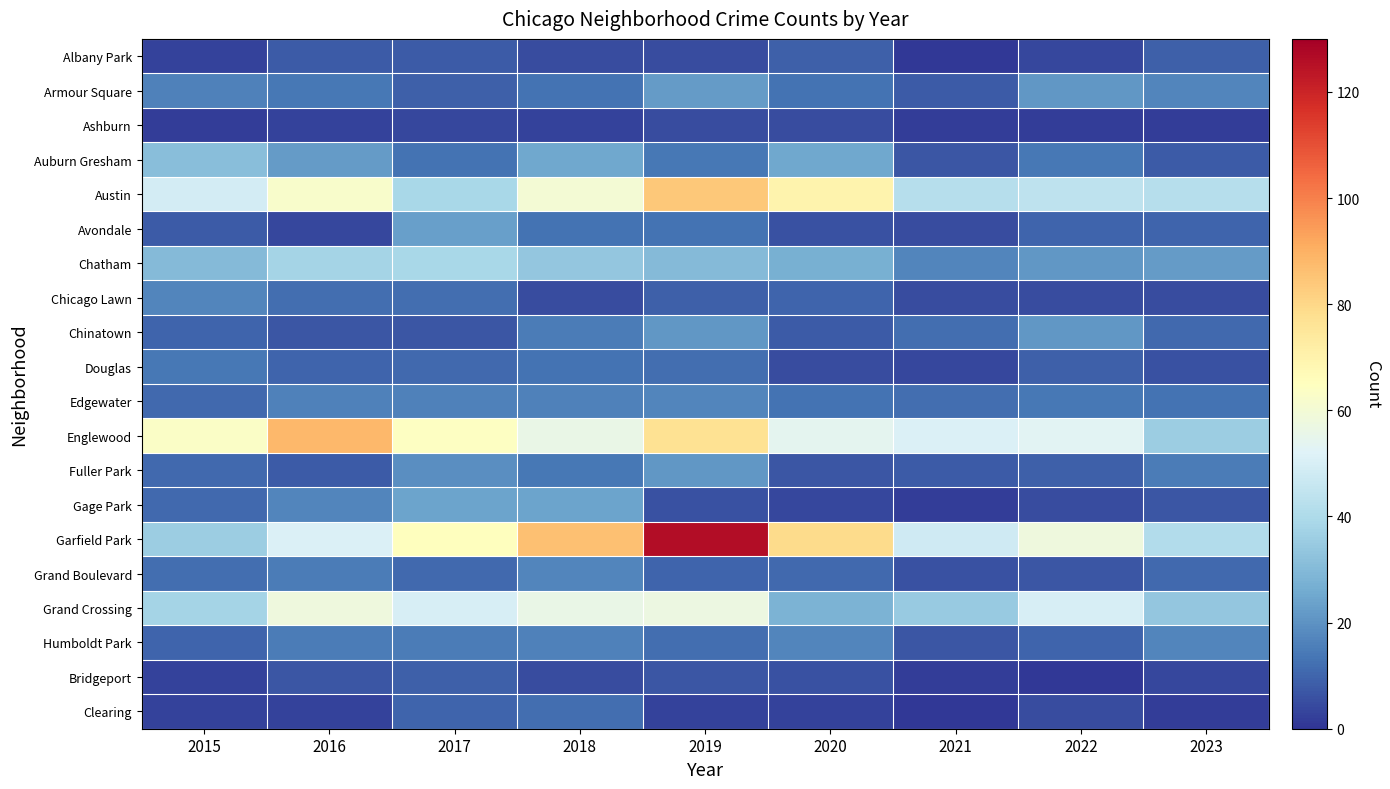

Reading left to right, what are all the values shown in this chart?

Albany Park: 2015=3	2016=8	2017=8	2018=5	2019=5	2020=9	2021=1	2022=4	2023=9
Armour Square: 2015=16	2016=14	2017=9	2018=13	2019=22	2020=13	2021=8	2022=21	2023=17
Ashburn: 2015=2	2016=3	2017=4	2018=3	2019=5	2020=5	2021=2	2022=2	2023=2
Auburn Gresham: 2015=31	2016=22	2017=13	2018=25	2019=14	2020=25	2021=7	2022=14	2023=8
Austin: 2015=49	2016=62	2017=39	2018=60	2019=84	2020=70	2021=42	2022=44	2023=42
Avondale: 2015=8	2016=4	2017=23	2018=13	2019=13	2020=6	2021=5	2022=10	2023=10
Chatham: 2015=30	2016=38	2017=39	2018=34	2019=30	2020=27	2021=17	2022=21	2023=22
Chicago Lawn: 2015=17	2016=12	2017=12	2018=5	2019=9	2020=10	2021=5	2022=5	2023=5
Chinatown: 2015=10	2016=7	2017=7	2018=15	2019=21	2020=8	2021=12	2022=21	2023=11
Douglas: 2015=14	2016=10	2017=11	2018=13	2019=12	2020=5	2021=4	2022=9	2023=6
Edgewater: 2015=11	2016=16	2017=16	2018=16	2019=17	2020=13	2021=12	2022=14	2023=13
Englewood: 2015=63	2016=88	2017=64	2018=56	2019=77	2020=54	2021=51	2022=53	2023=36
Fuller Park: 2015=11	2016=8	2017=19	2018=14	2019=21	2020=7	2021=8	2022=9	2023=15
Gage Park: 2015=11	2016=17	2017=24	2018=24	2019=6	2020=4	2021=2	2022=5	2023=7
Garfield Park: 2015=36	2016=51	2017=65	2018=86	2019=126	2020=79	2021=48	2022=58	2023=41
Grand Boulevard: 2015=12	2016=15	2017=11	2018=17	2019=10	2020=11	2021=6	2022=7	2023=11
Grand Crossing: 2015=38	2016=58	2017=50	2018=56	2019=57	2020=28	2021=35	2022=50	2023=34
Humboldt Park: 2015=10	2016=15	2017=15	2018=16	2019=12	2020=17	2021=7	2022=10	2023=17
Bridgeport: 2015=3	2016=7	2017=9	2018=5	2019=7	2020=6	2021=2	2022=1	2023=4
Clearing: 2015=3	2016=3	2017=10	2018=12	2019=3	2020=3	2021=1	2022=5	2023=2